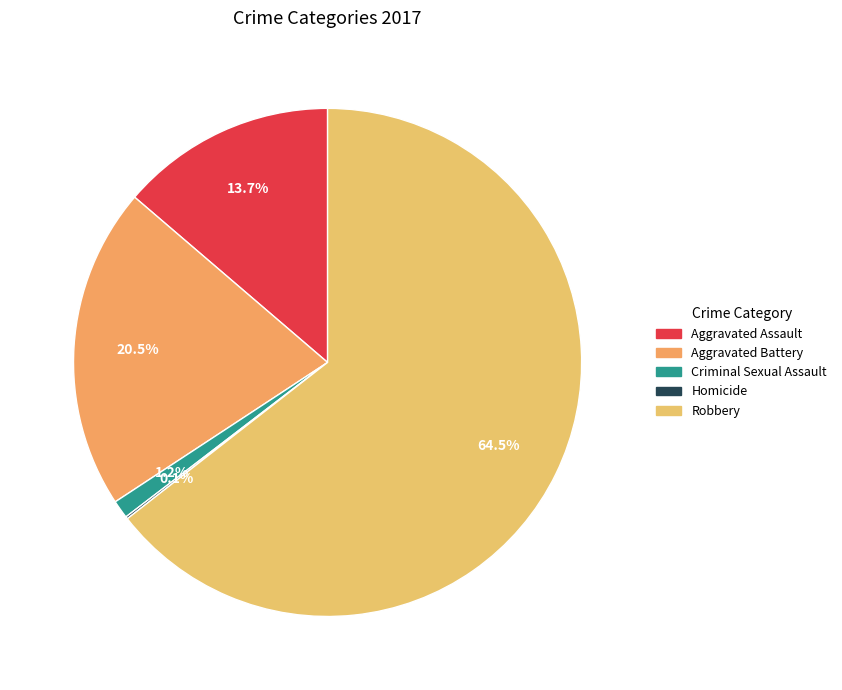

How many segments does this pie chart have?

5